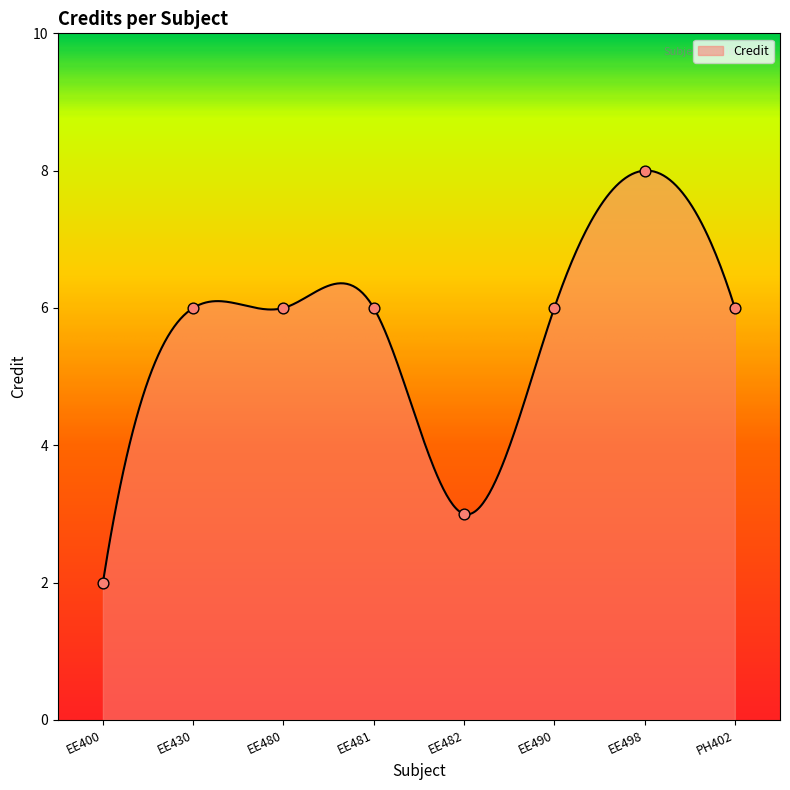

What is the difference between the maximum and minimum values?

6.0